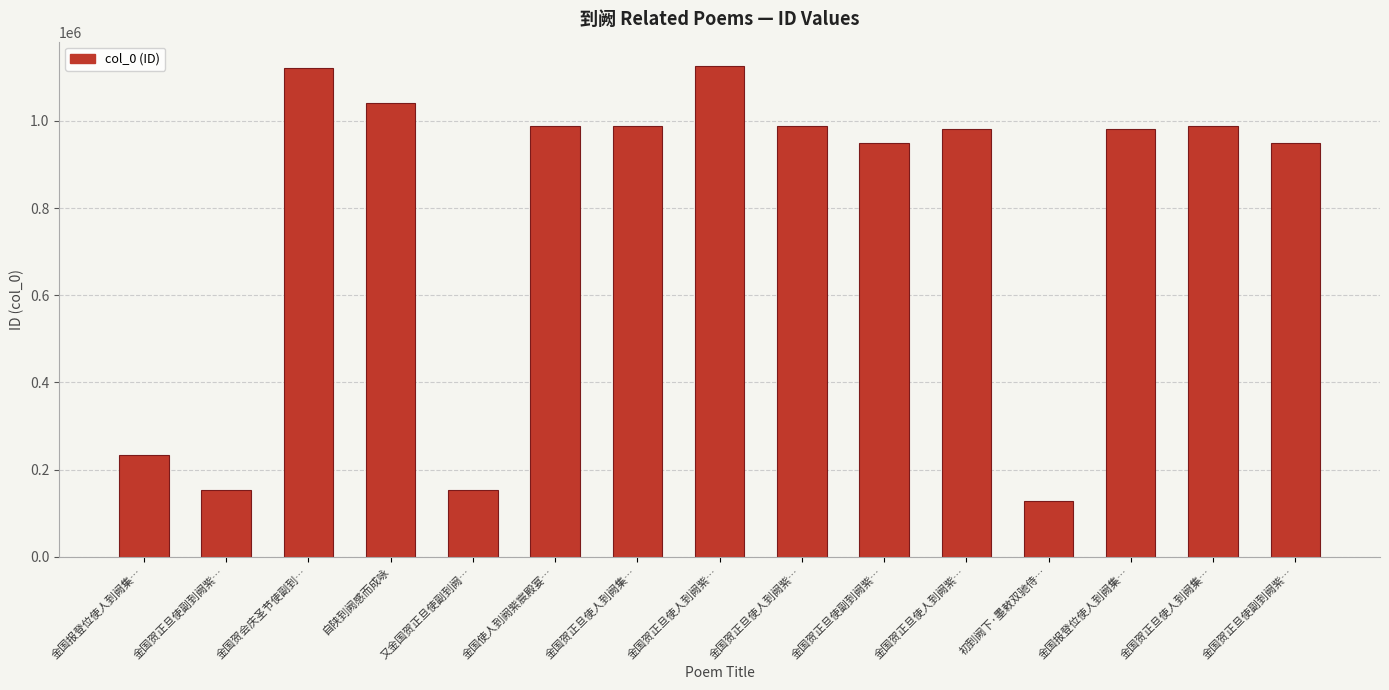

How many bars are there in total?

15